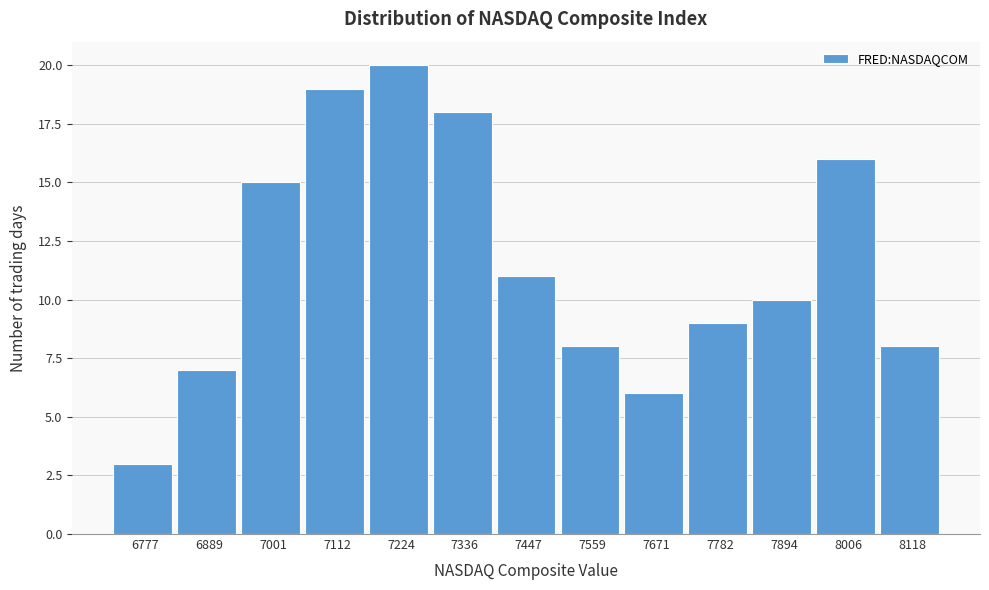

Reading left to right, list all the values displayed in this chart.

3	7	15	19	20	18	11	8	6	9	10	16	8